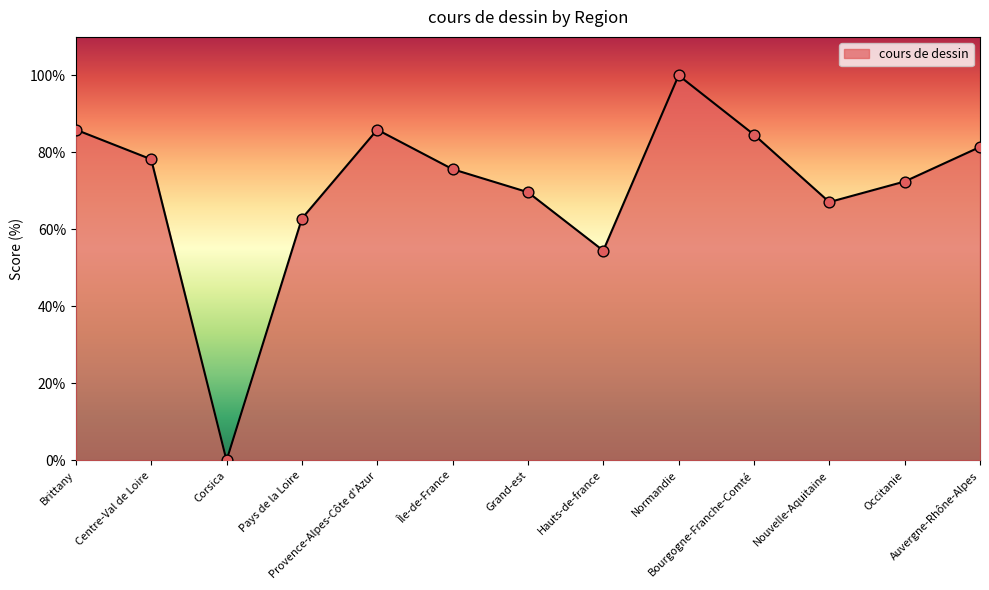

Between Normandie and Corsica, which is larger?

Normandie